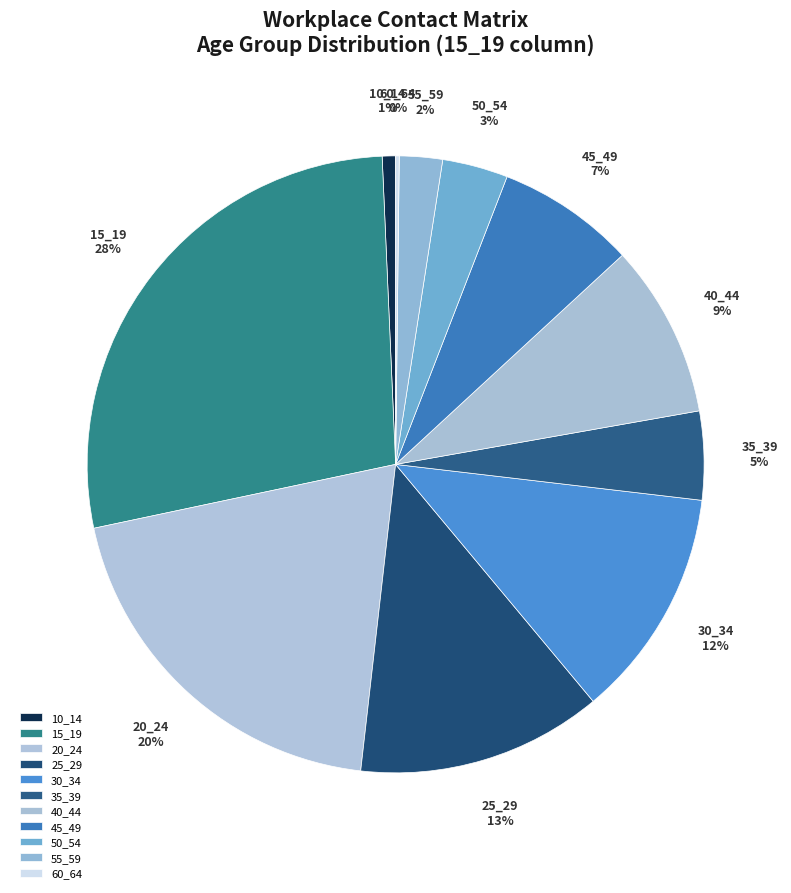

Between 30_34 and 55_59, which is larger?

30_34